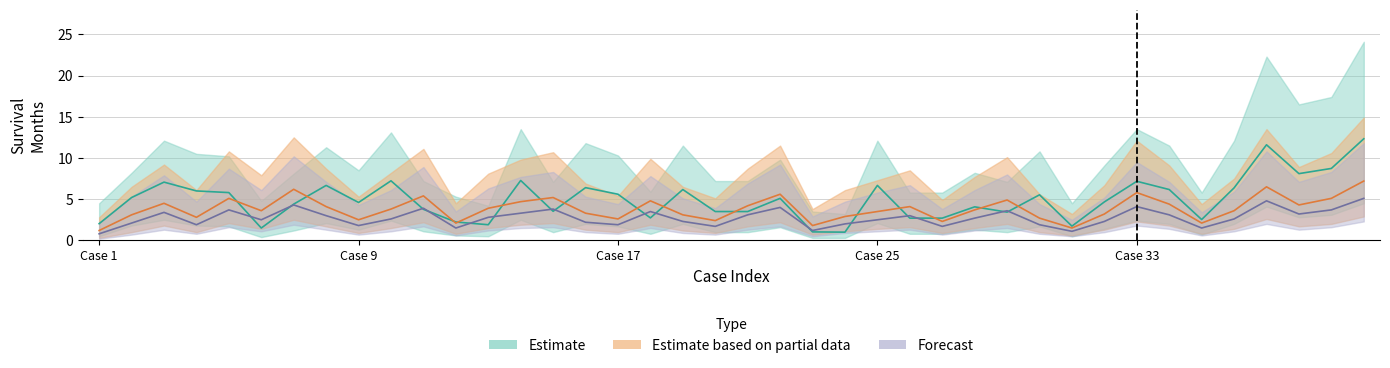

At 33, list the series in order from largest to smallest.

Estimate, Estimate based on partial data, Forecast